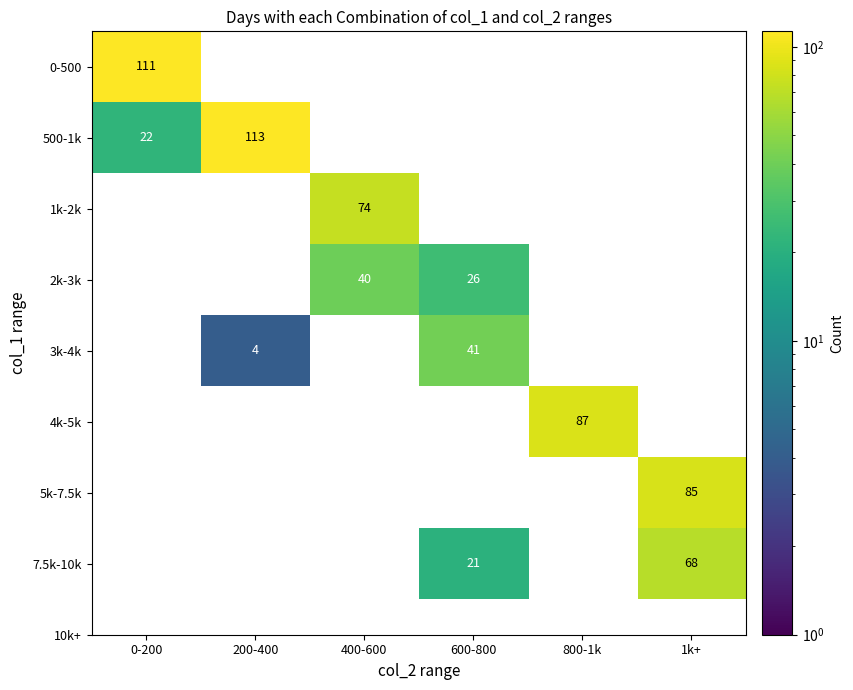

Is it true that 7.5k-10k equals 21 at 600-800?

True